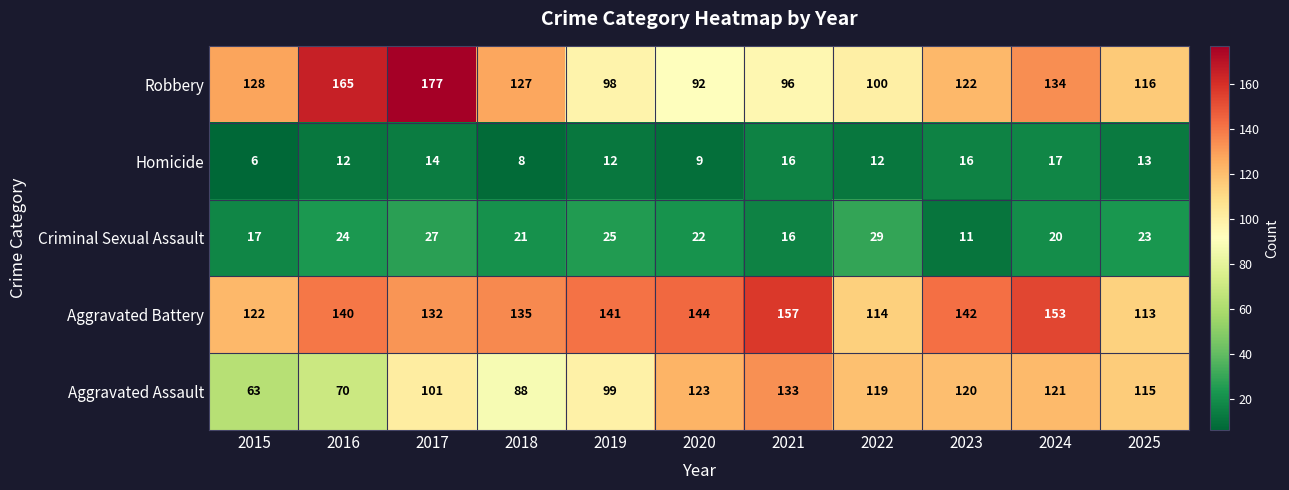

True or false: Aggravated Battery has a value of 144 at 2020.

True